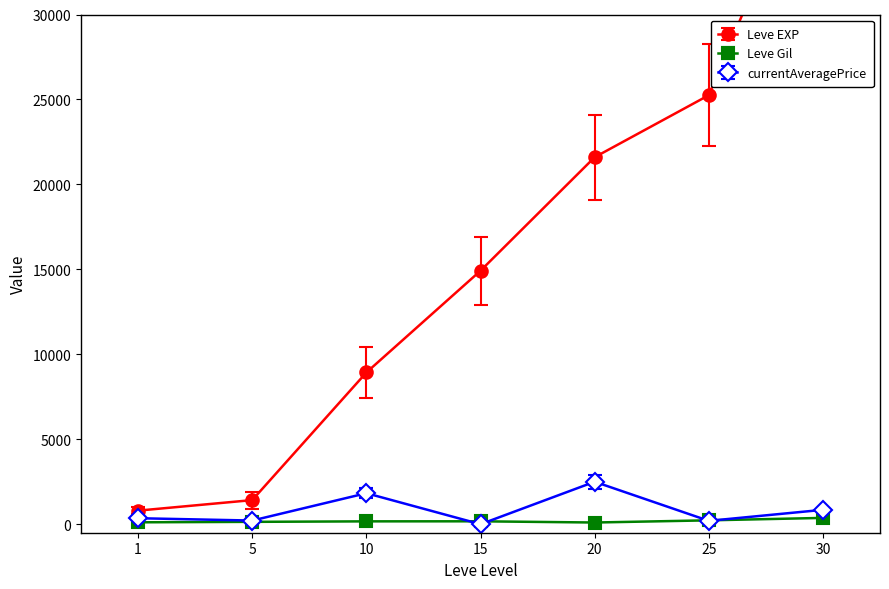

Which series has the largest range (max minus min)?

Leve EXP